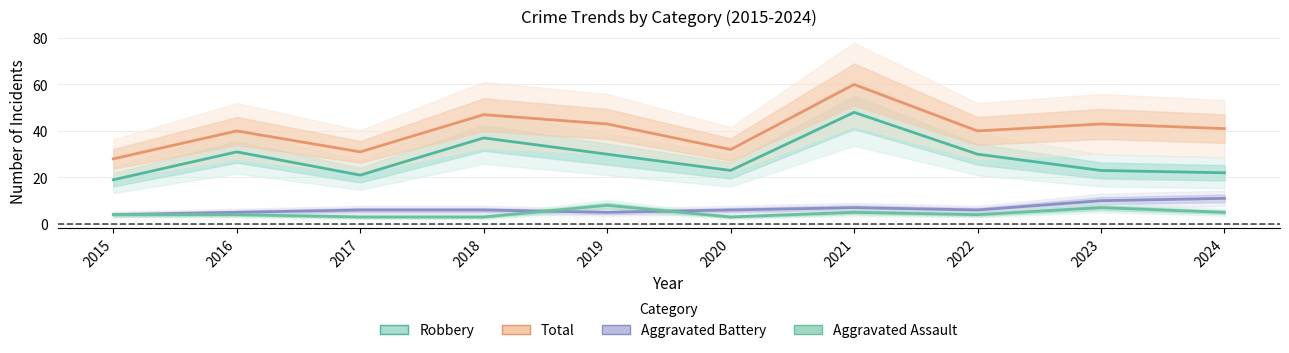

True or false: Aggravated Assault has a value of 1 at 2016.

False